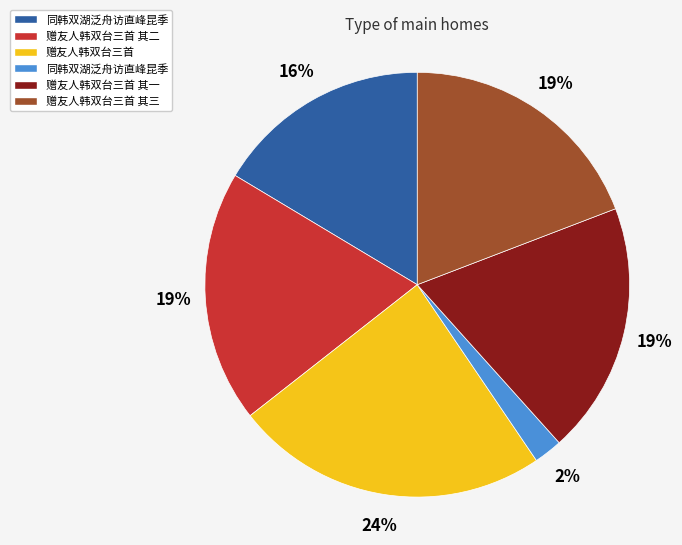

Does any single category account for the majority?

No